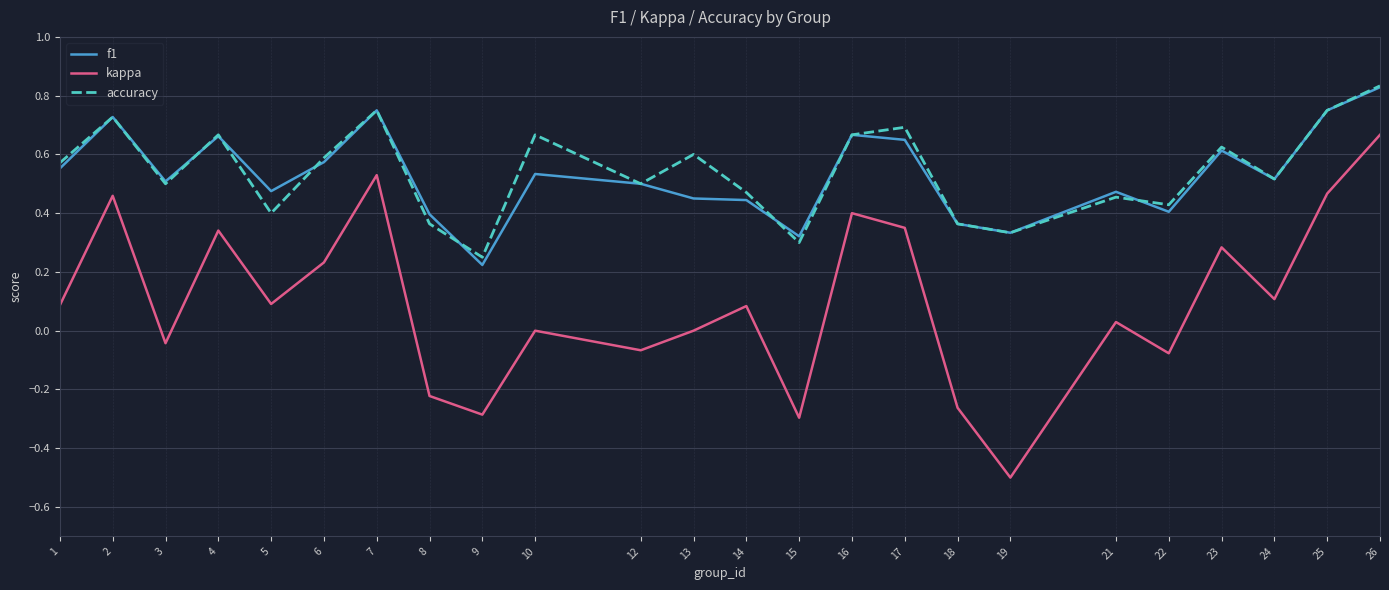

How many interior local valleys does the kappa series have?

8